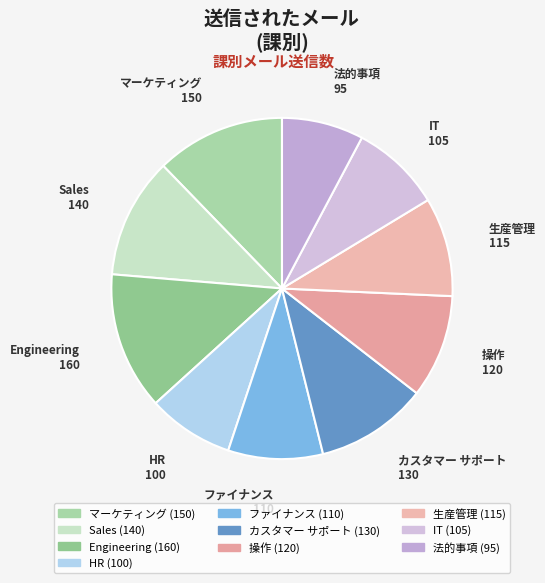

Count the number of slices in the pie.

10